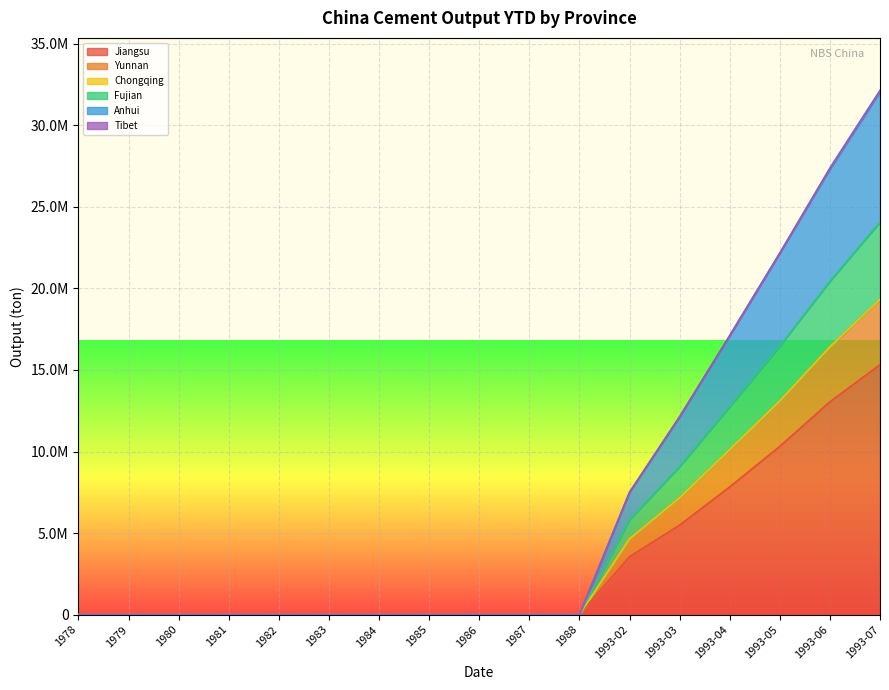

List the labels in order of China: Anhui: Output: Cement: YTD value, smallest first.

1978, 1979, 1980, 1981, 1982, 1983, 1984, 1985, 1986, 1987, 1988, 1993-02, 1993-03, 1993-04, 1993-05, 1993-06, 1993-07